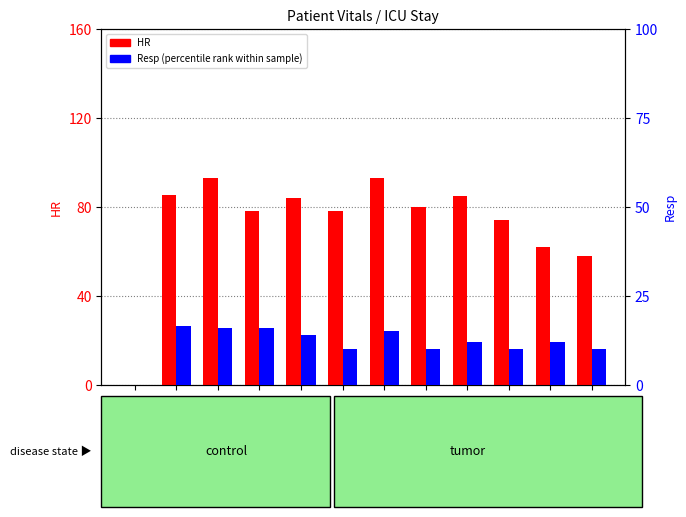

Which category has the lowest value in the Resp series?

ICULOS_1